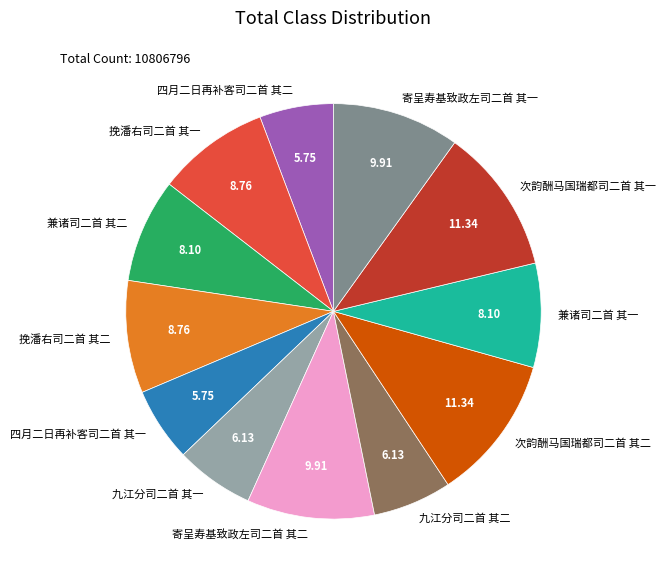

Count the number of slices in the pie.

12